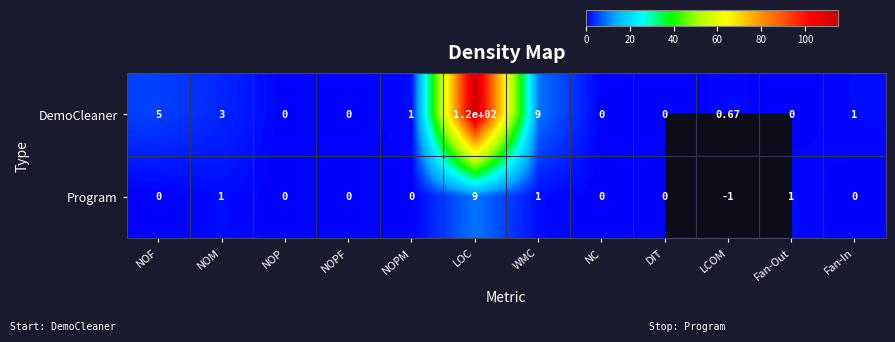

What is the difference between the second highest and minimum values in the DemoCleaner series?

9.0